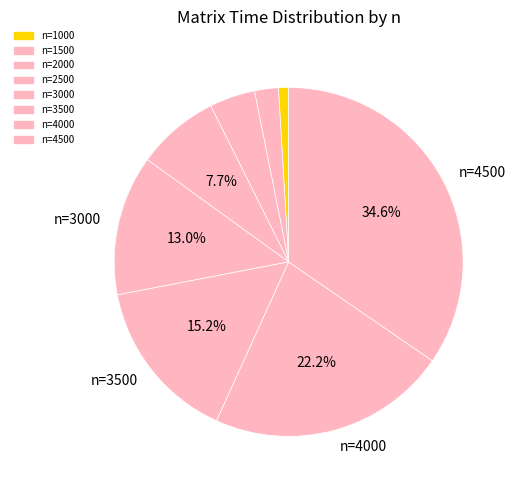

Rank the categories by value from lowest to highest.

1000, 1500, 2000, 2500, 3000, 3500, 4000, 4500